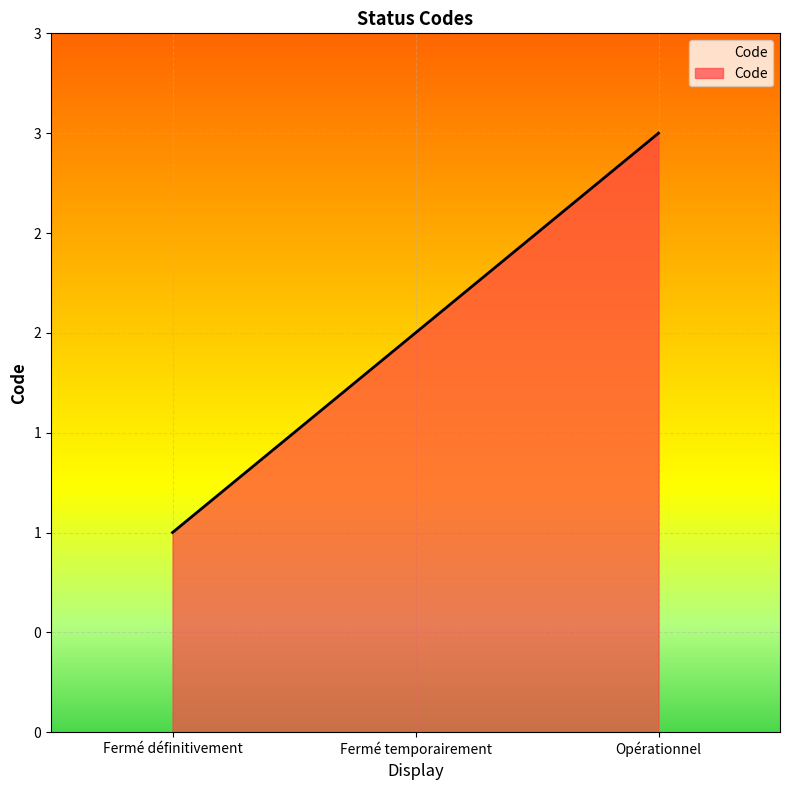

Which has a higher value, Fermé temporairement or Opérationnel?

Opérationnel